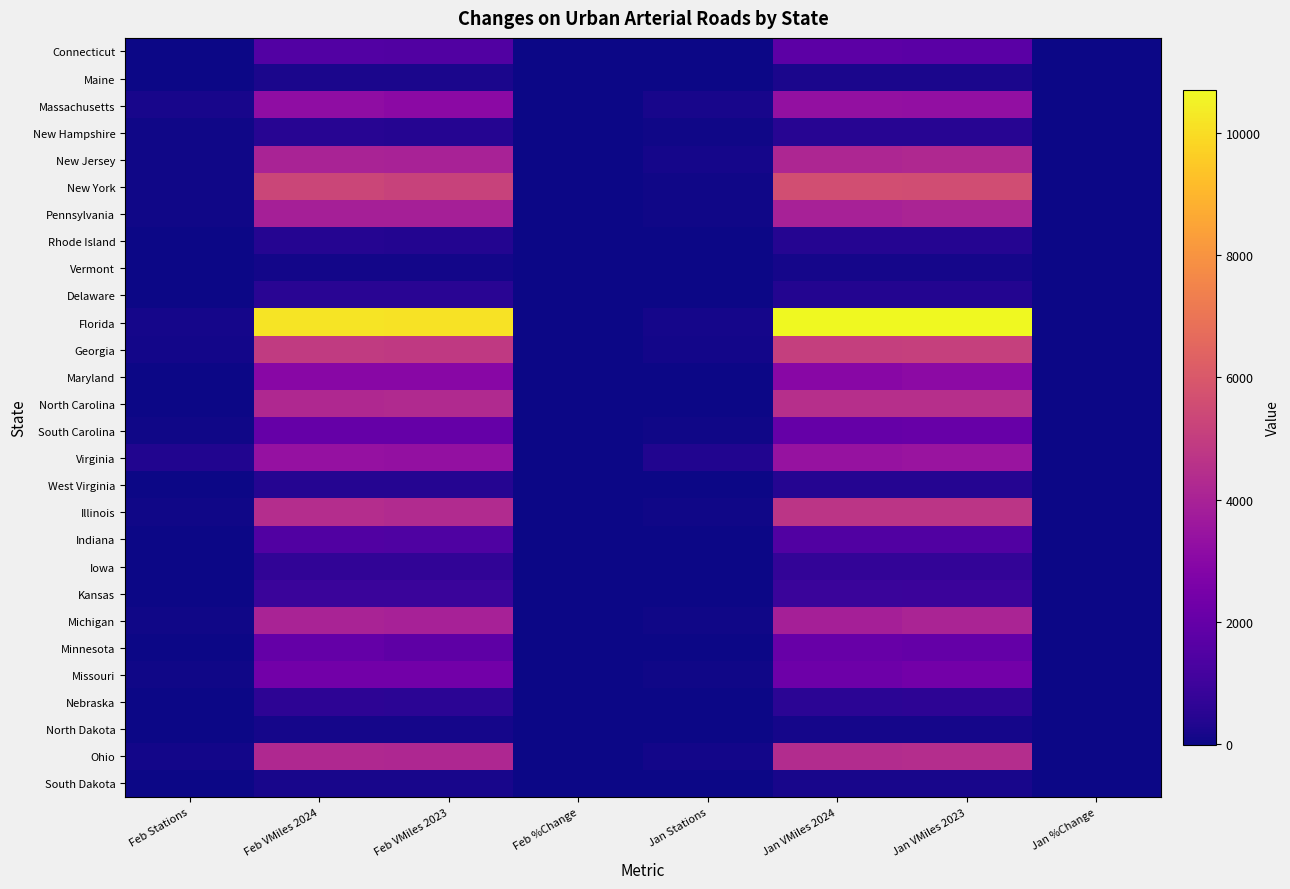

Is it true that Maryland equals 2967.0 at Feb VMiles 2024?

True